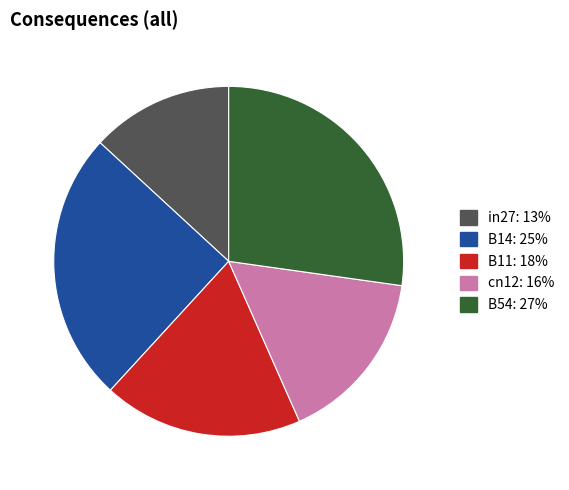

Approximately how many times larger is the value at cn12 compared to B14?

0.6